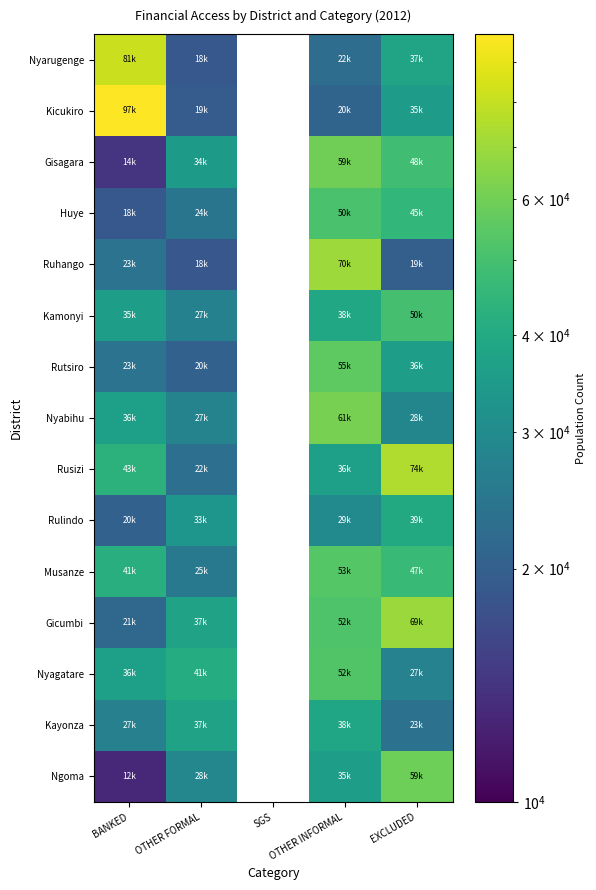

Rank the series at OTHER INFORMAL from highest to lowest value.

Ruhango, Nyabihu, Gisagara, Rutsiro, Musanze, Nyagatare, Gicumbi, Huye, Kamonyi, Kayonza, Rusizi, Ngoma, Rulindo, Nyarugenge, Kicukiro